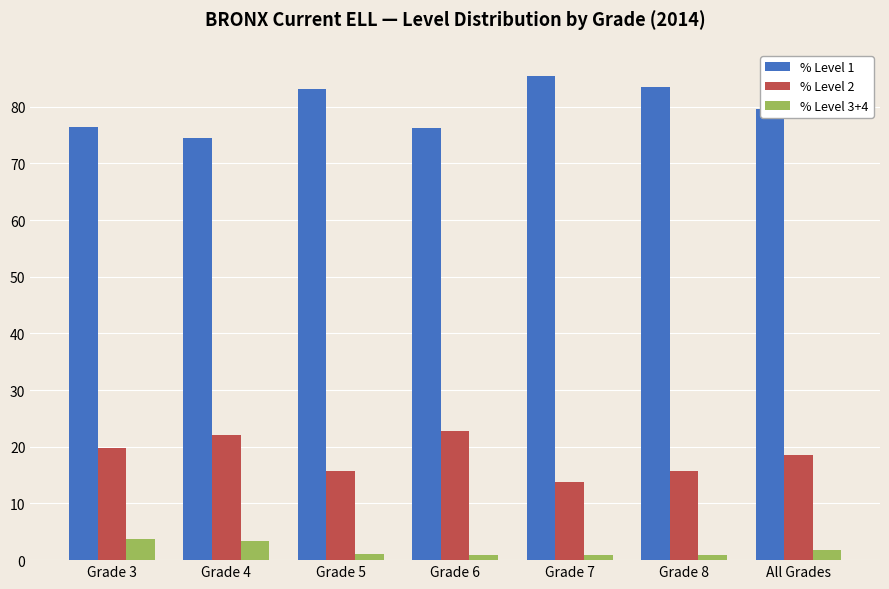

Where is % Level 3+4 nearest to the value 2?

All Grades